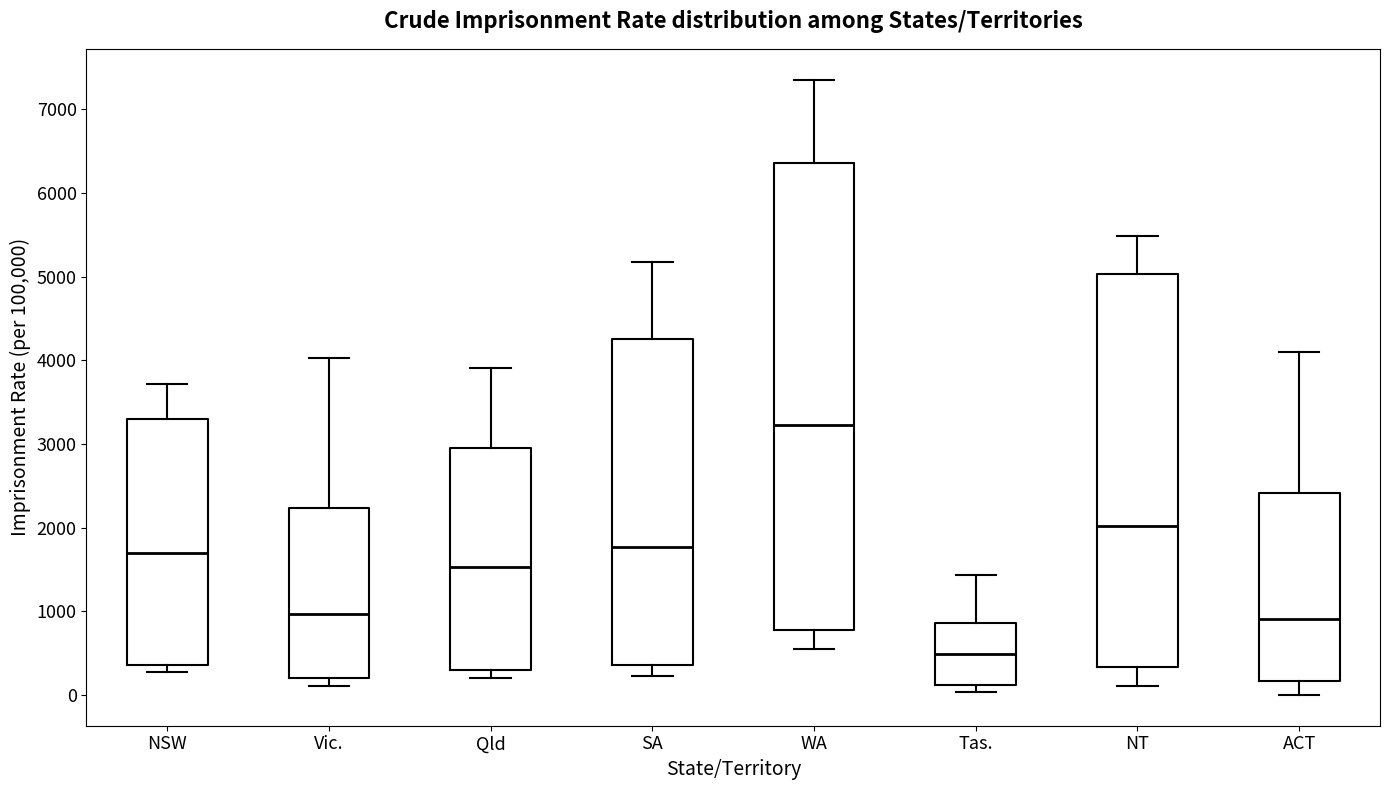

Reading left to right, read every box against the y-axis: the position of its median line, the range the box covers, and the ends of its whiskers. The values are not printed on the chart, so give them approximately, as read against the axis.

NSW: median 1700, box 400 to 3300, whiskers 300 to 3700
Vic.: median 1000, box 200 to 2200, whiskers 100 to 4000
Qld: median 1500, box 300 to 2900, whiskers 200 to 3900
SA: median 1800, box 400 to 4300, whiskers 200 to 5200
WA: median 3200, box 800 to 6400, whiskers 500 to 7400
Tas.: median 500, box 100 to 900, whiskers 0 to 1400
NT: median 2000, box 300 to 5000, whiskers 100 to 5500
ACT: median 900, box 200 to 2400, whiskers 0 to 4100